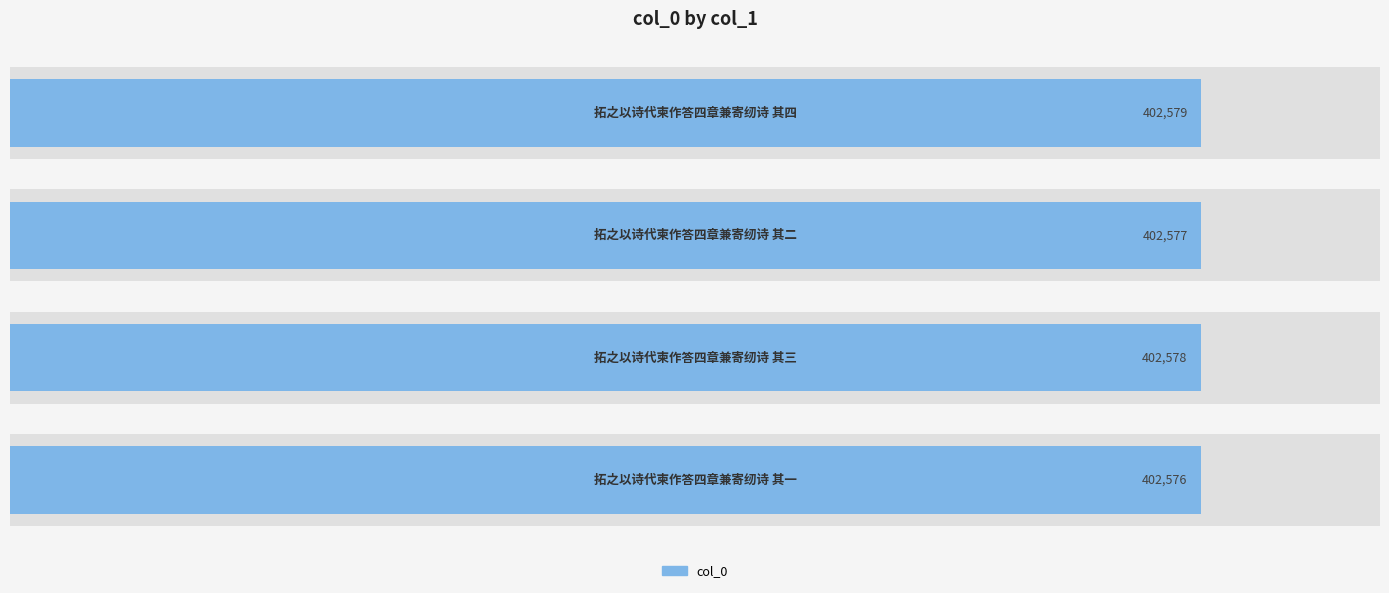

Count the values in the range 402577 to 402579.

3